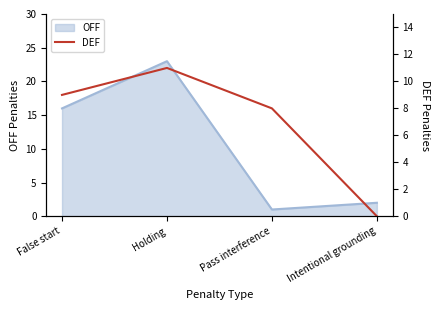

In OFF, how many points are higher than both neighbors (excluding endpoints)?

1